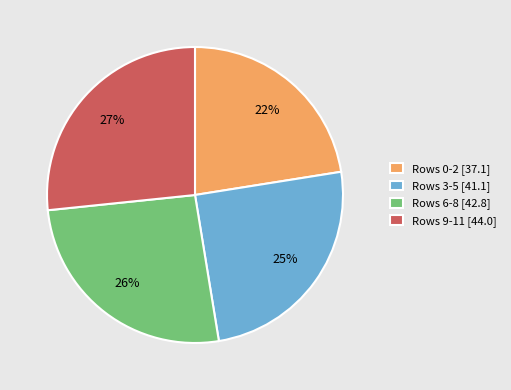

Is the sum of Rows 9-11 [44.0] and Rows 0-2 [37.1] greater than half?

No